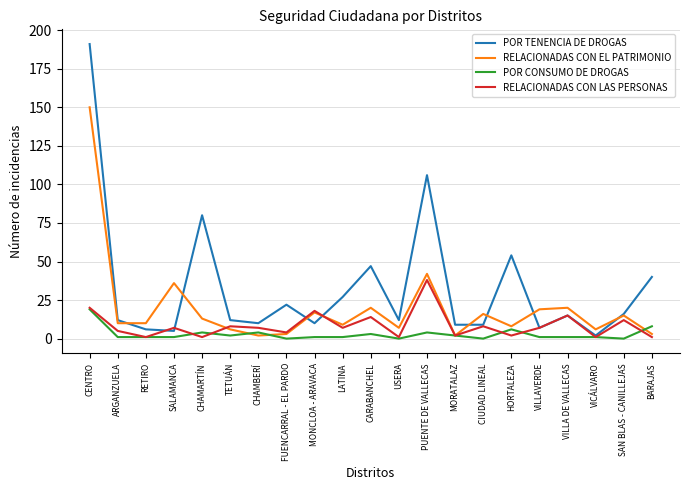

Which category has the highest value across all series?

CENTRO